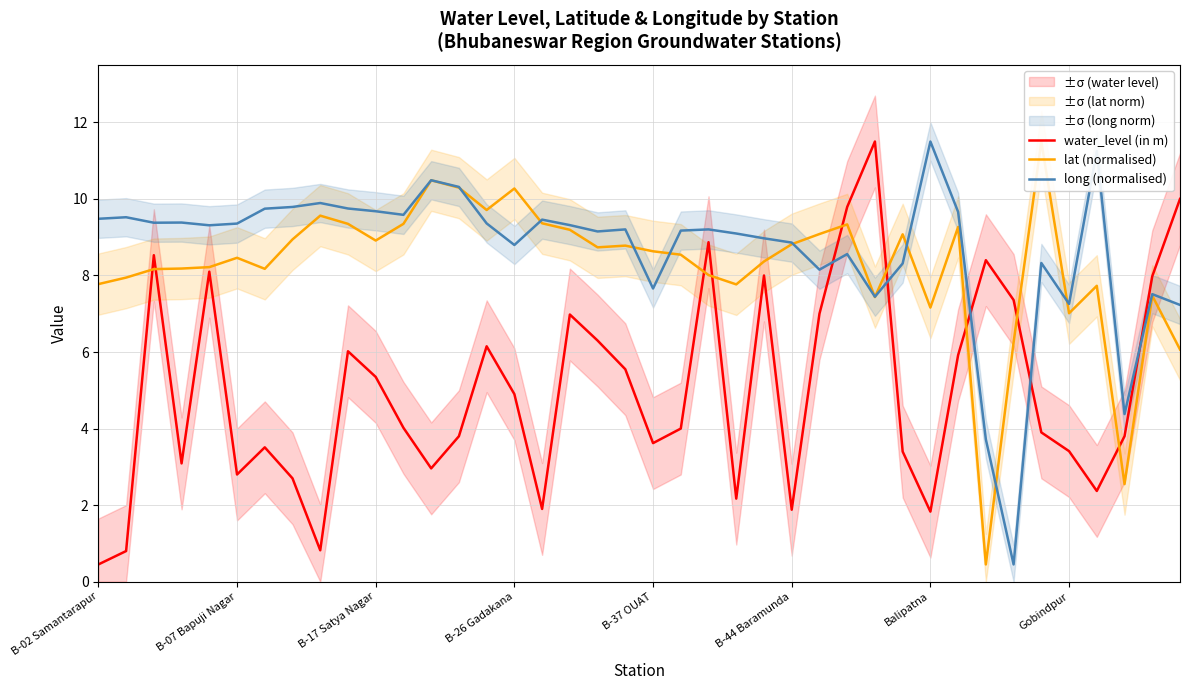

What is the difference between the highest and lowest values at 36?

8.9